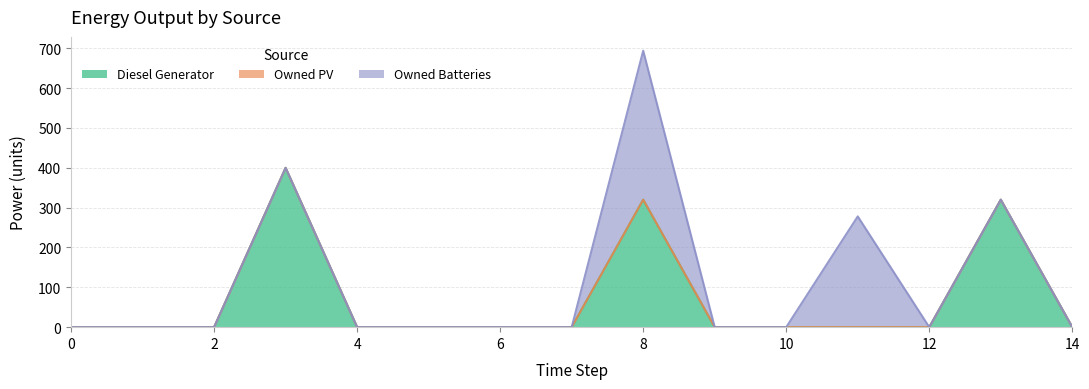

What is the sum of all Diesel Generator values?

1040